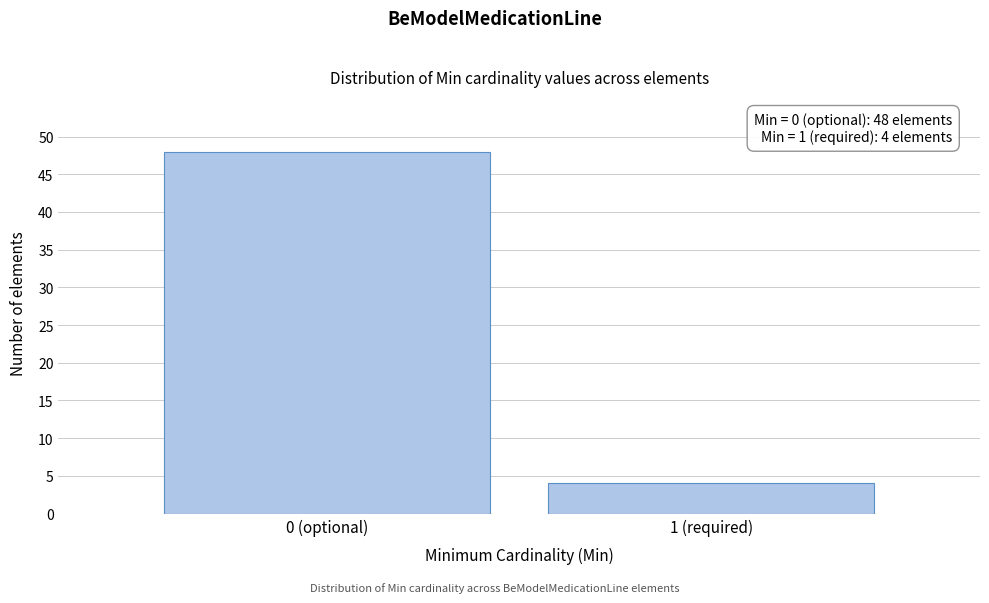

Reading left to right, what are all the values shown in this chart?

0 (optional)=48	1 (required)=4